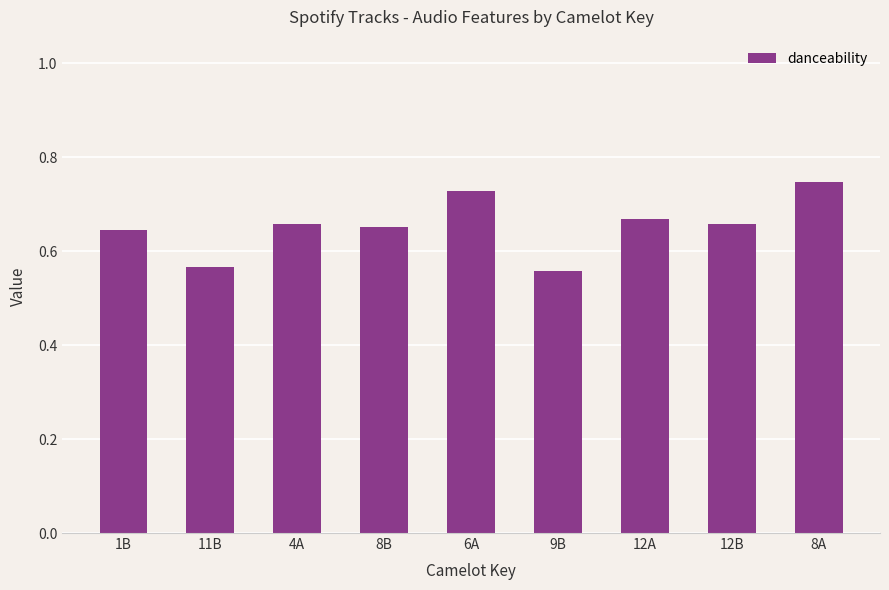

At which category does the chart reach its peak across all series?

8A